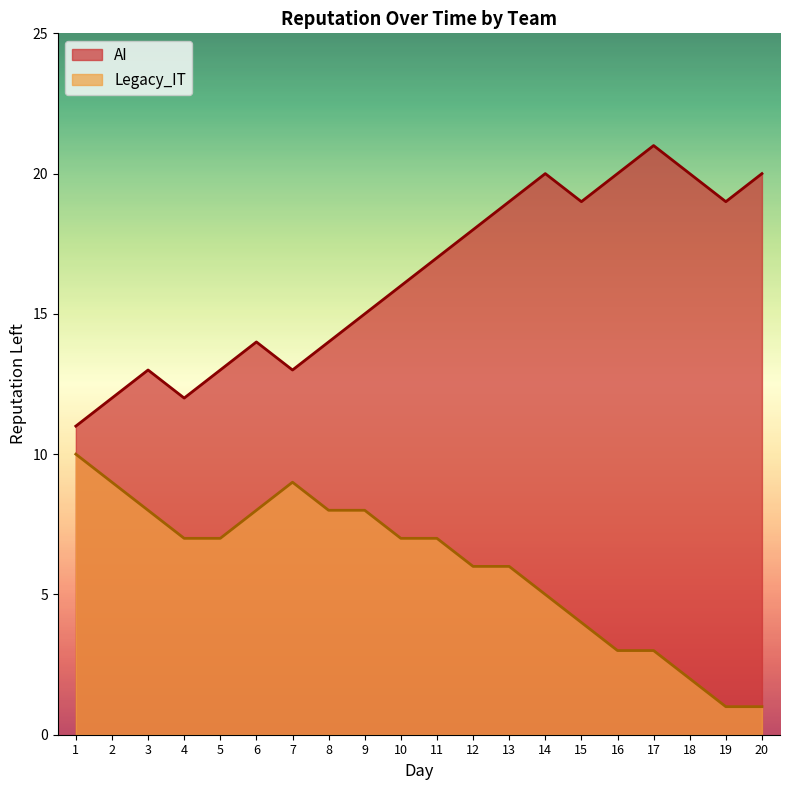

True or false: Legacy_IT and AI intersect in this chart.

False